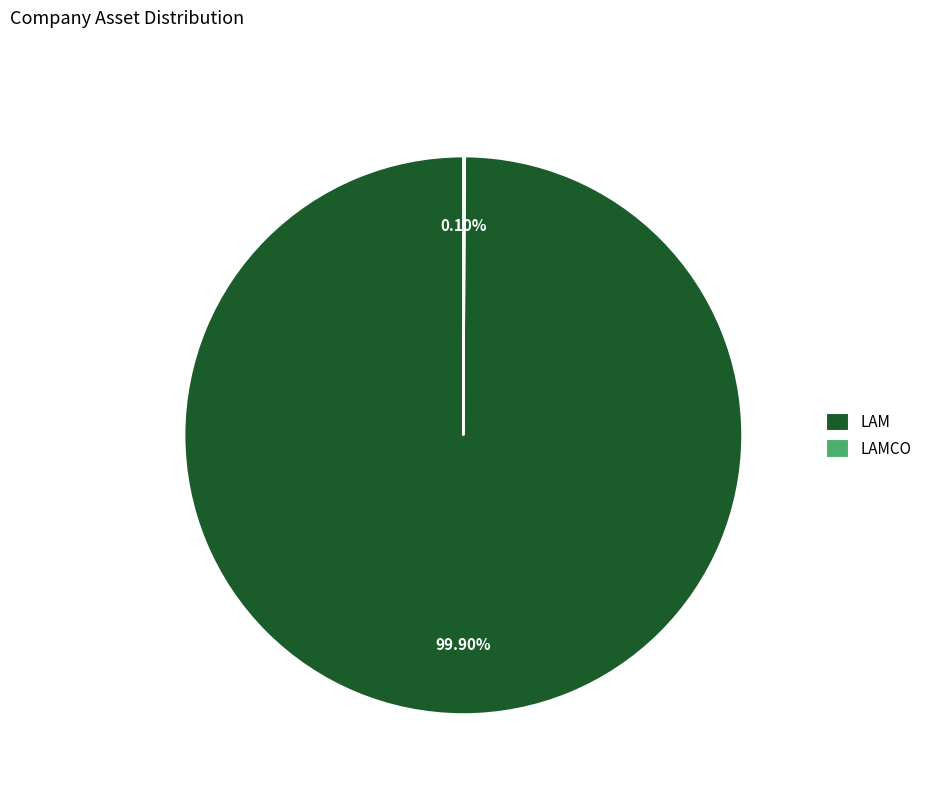

What is the largest slice in the pie chart?

LAM